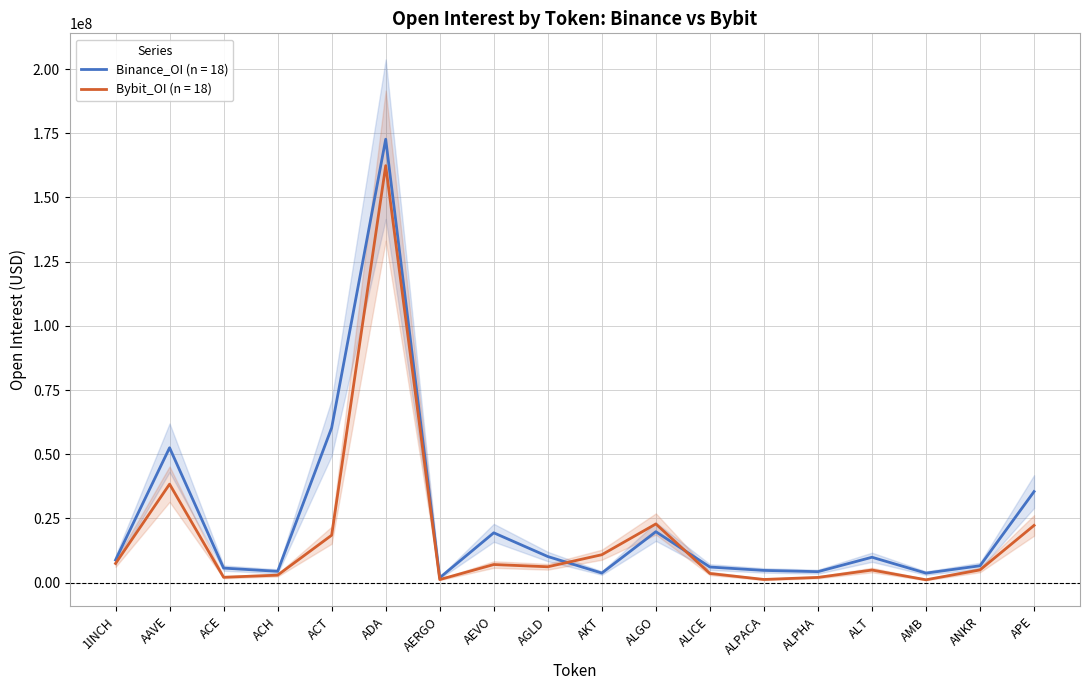

Which series changed the most between AMB and ANKR?

Bybit_OI